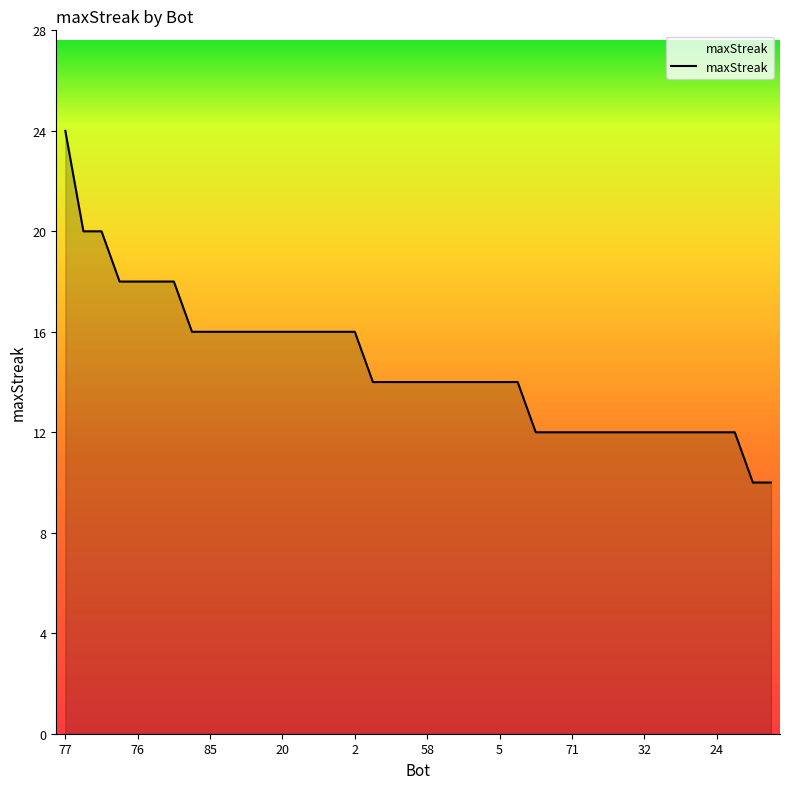

What is the difference between the maximum and minimum values?

14